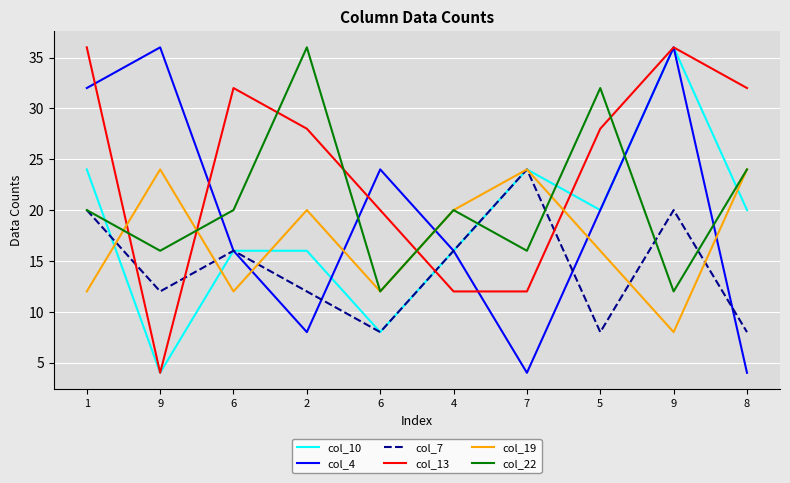

What are all the series names shown in the legend?

col_10, col_4, col_7, col_13, col_19, col_22